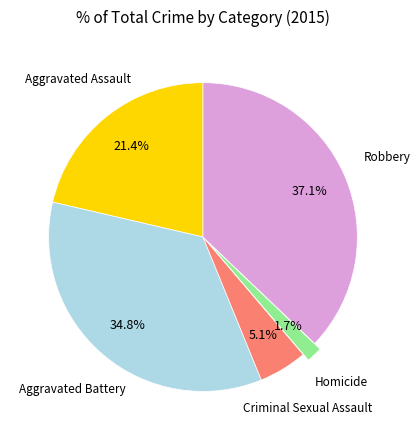

Is there a majority slice in this chart?

No